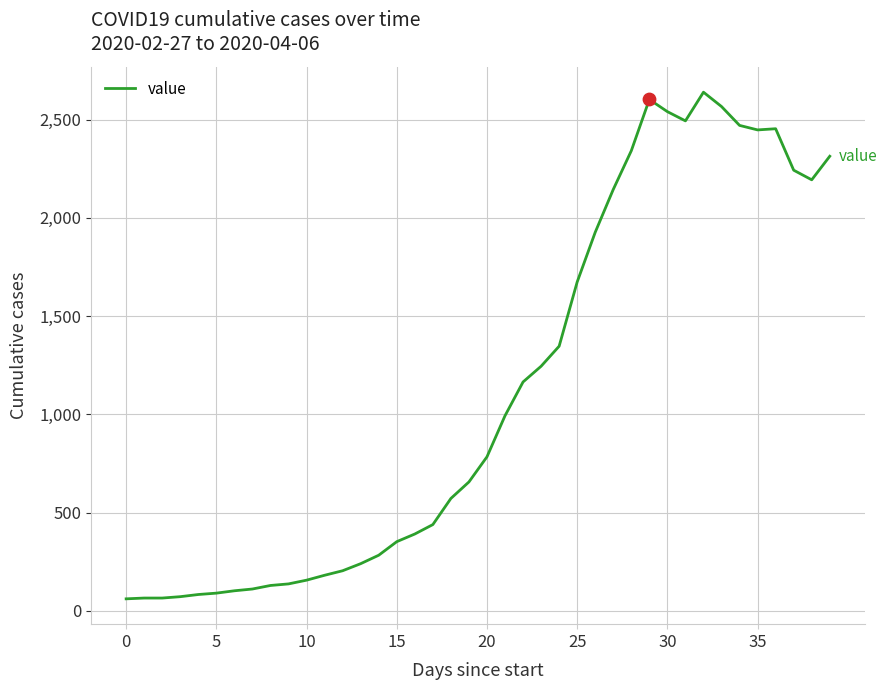

What is the difference between the maximum and minimum values?

2579